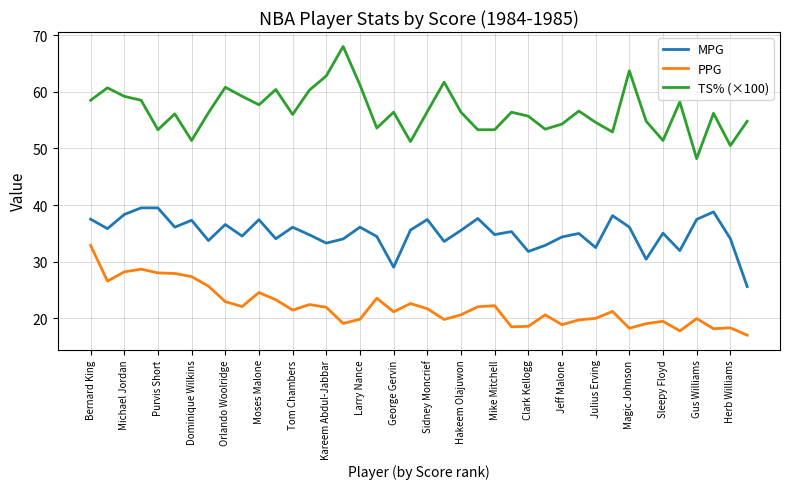

Which series has the largest total across all categories?

TS% (×100)